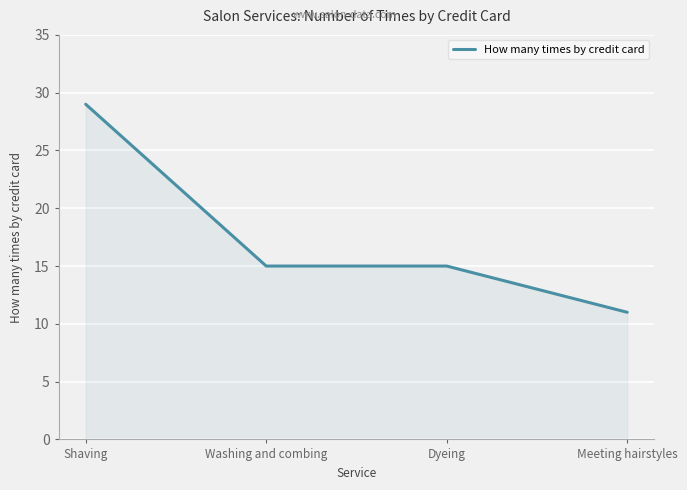

Reading left to right, extract all data points from this chart.

Shaving=29	Washing and combing=15	Dyeing=15	Meeting hairstyles=11